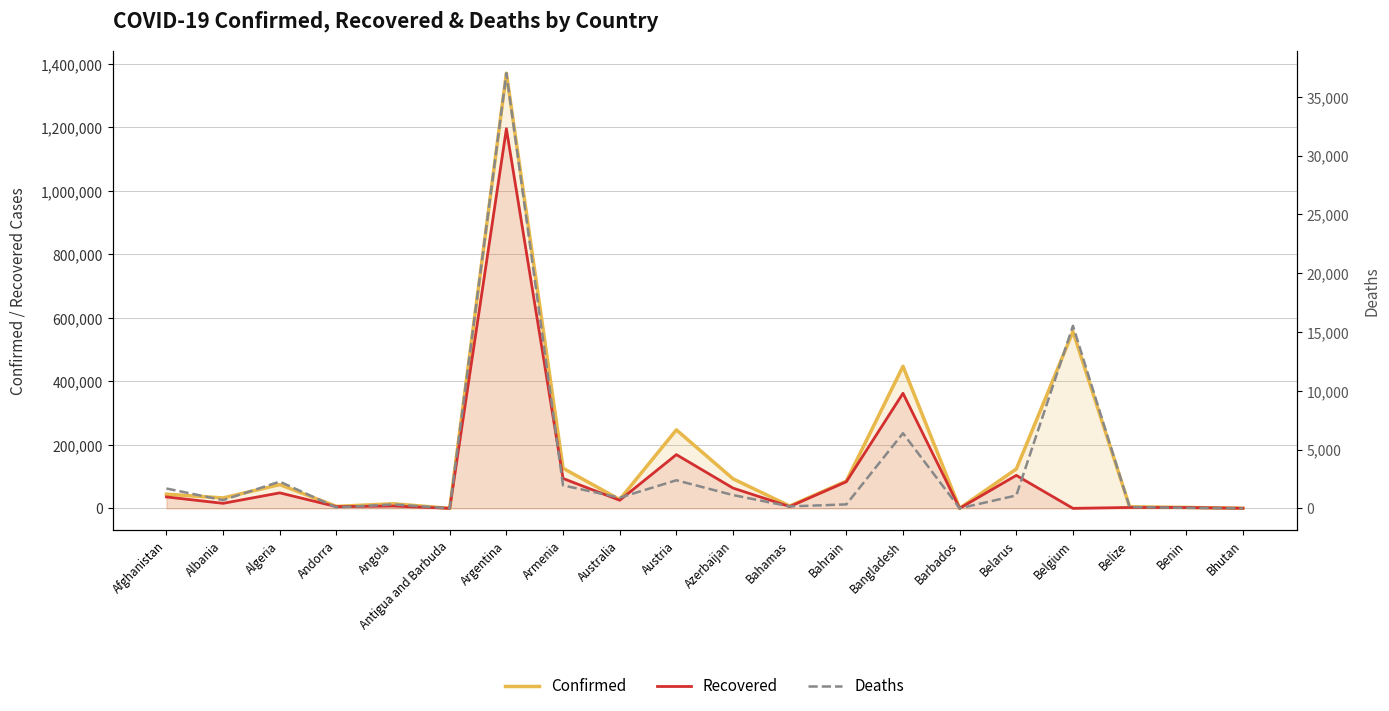

The value of Recovered at Azerbaijan is 63841. True or false?

True